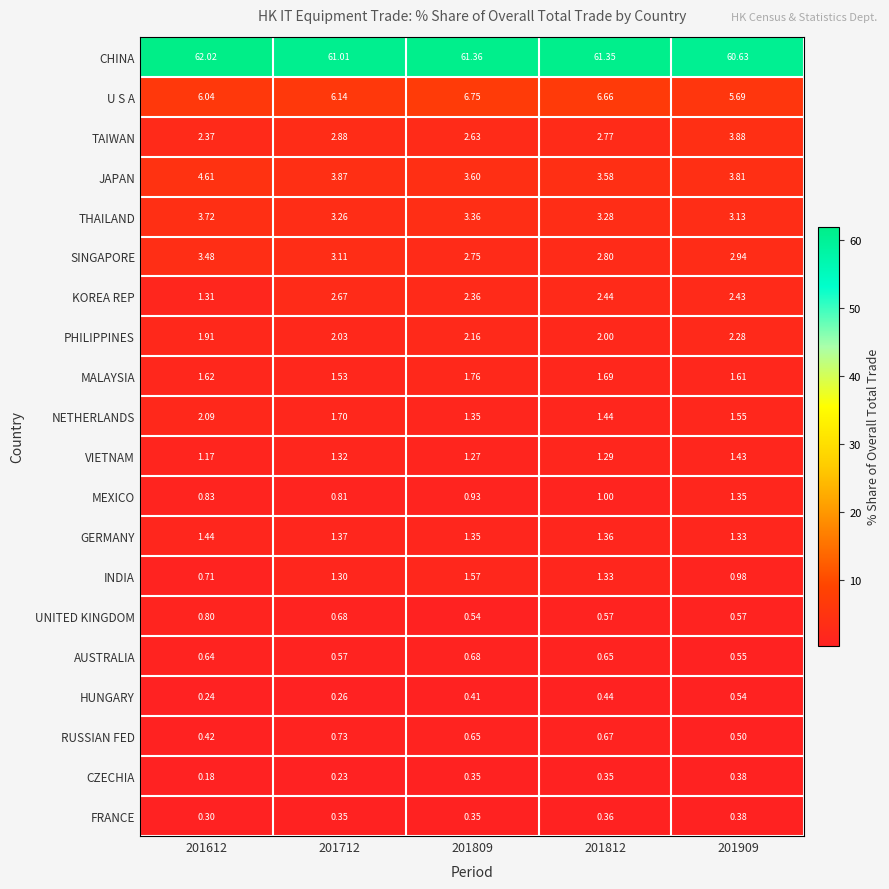

At 201712, list the series in order from smallest to largest.

CZECHIA, HUNGARY, FRANCE, AUSTRALIA, UNITED KINGDOM, RUSSIAN FED, MEXICO, INDIA, VIETNAM, GERMANY, MALAYSIA, NETHERLANDS, PHILIPPINES, KOREA REP, TAIWAN, SINGAPORE, THAILAND, JAPAN, U S A, CHINA